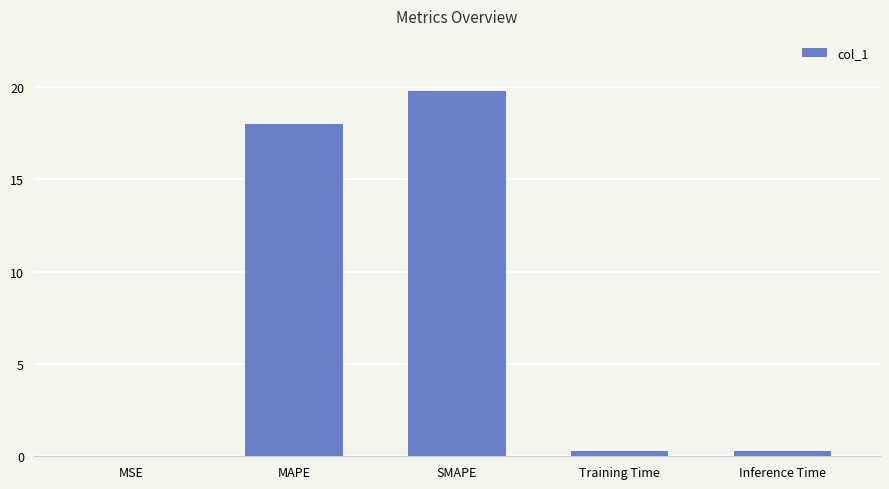

What is the change in value from MSE to Training Time?

+0.3